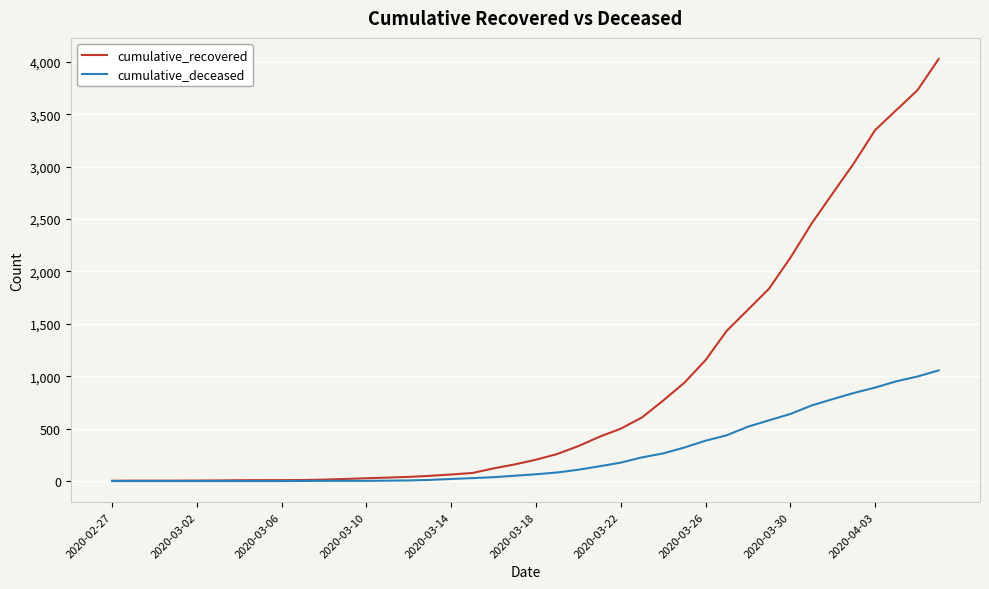

Rank the series by their average value, from lowest to highest.

cumulative_deceased, cumulative_recovered